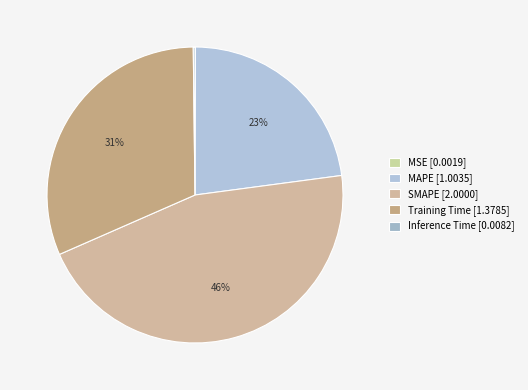

Is SMAPE the majority of the pie?

No